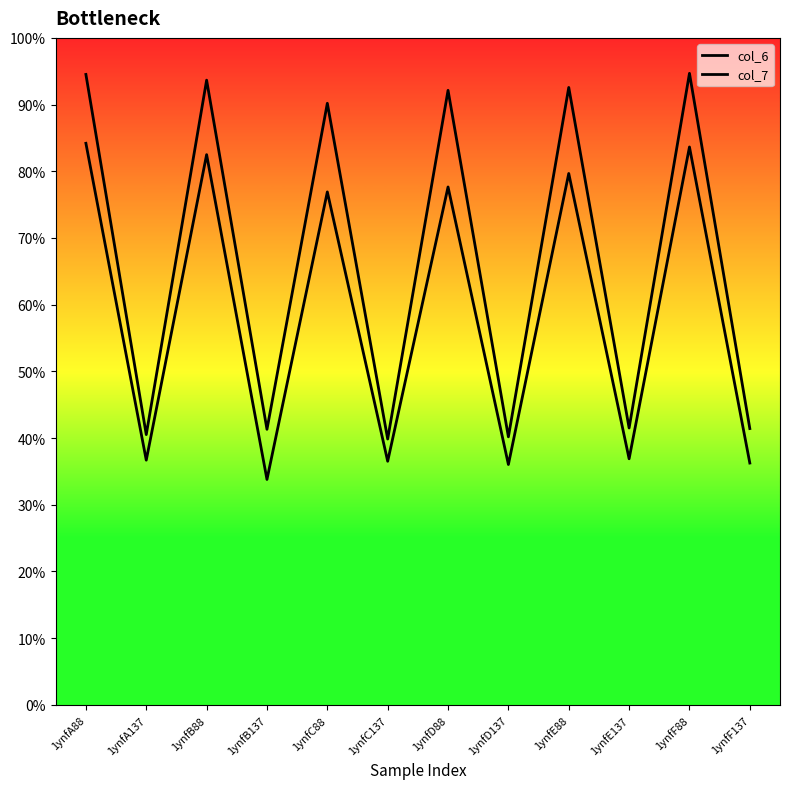

Reading left to right, what are all the values shown in this chart?

col_6: 1ynfA88=94.5	1ynfA137=40.5	1ynfB88=93.7	1ynfB137=41.3	1ynfC88=90.2	1ynfC137=39.9	1ynfD88=92.1	1ynfD137=40.2	1ynfE88=92.6	1ynfE137=41.5	1ynfF88=94.7	1ynfF137=41.4
col_7: 1ynfA88=84.2	1ynfA137=36.7	1ynfB88=82.5	1ynfB137=33.8	1ynfC88=76.9	1ynfC137=36.5	1ynfD88=77.6	1ynfD137=36.0	1ynfE88=79.7	1ynfE137=36.9	1ynfF88=83.6	1ynfF137=36.2